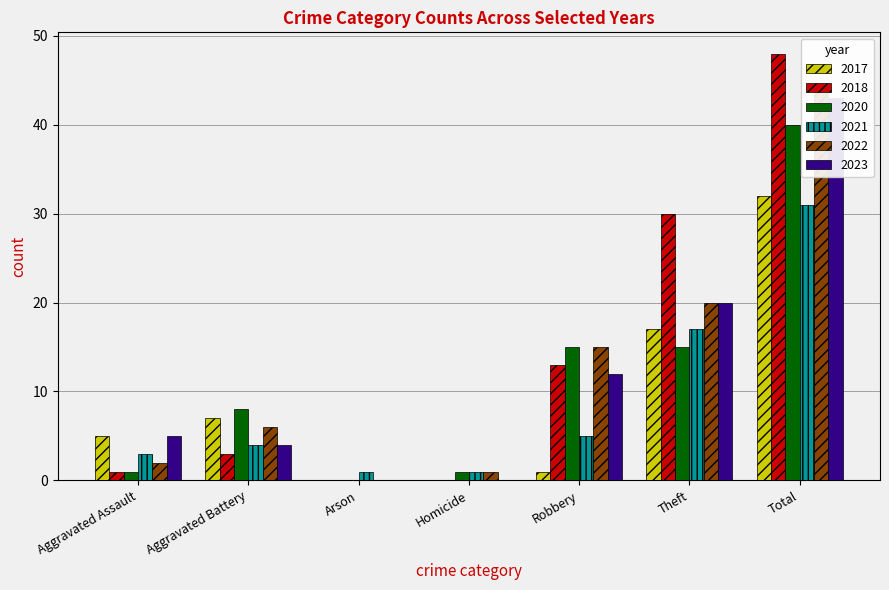

Count the number of categories in the chart.

7